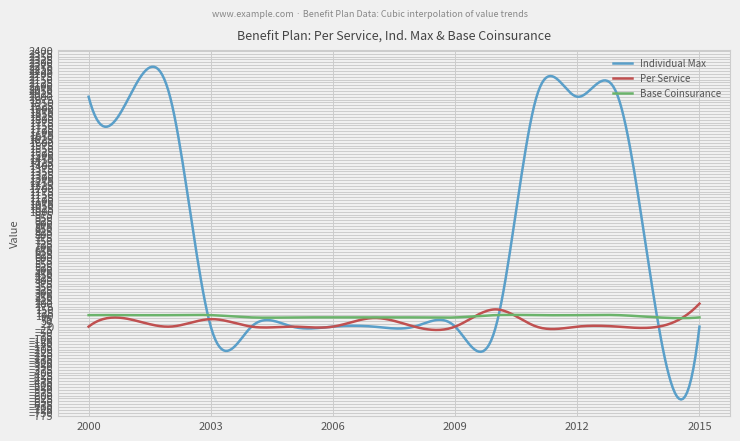

What is the highest value of the Individual Max series?

2261.0